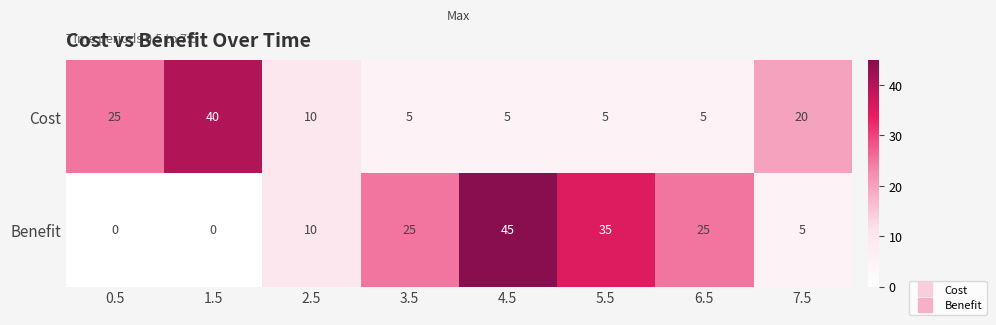

How many categories are shown in the chart?

8